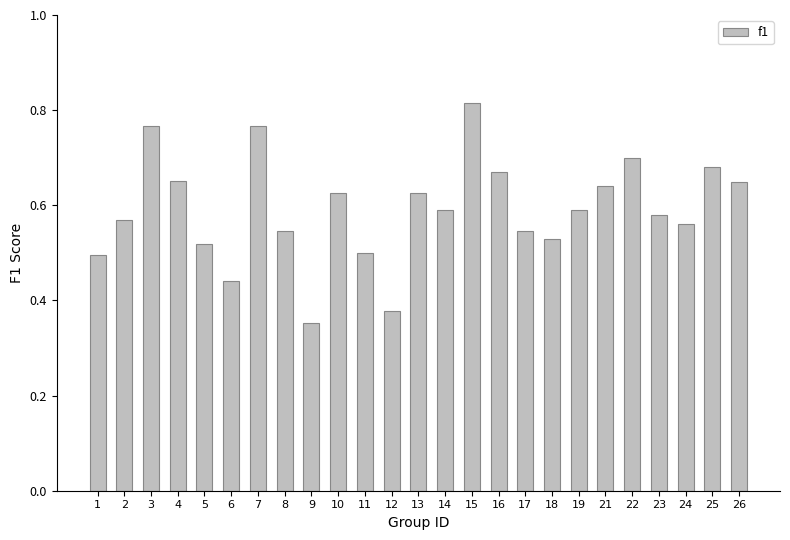

What is the sum of all values?

14.8